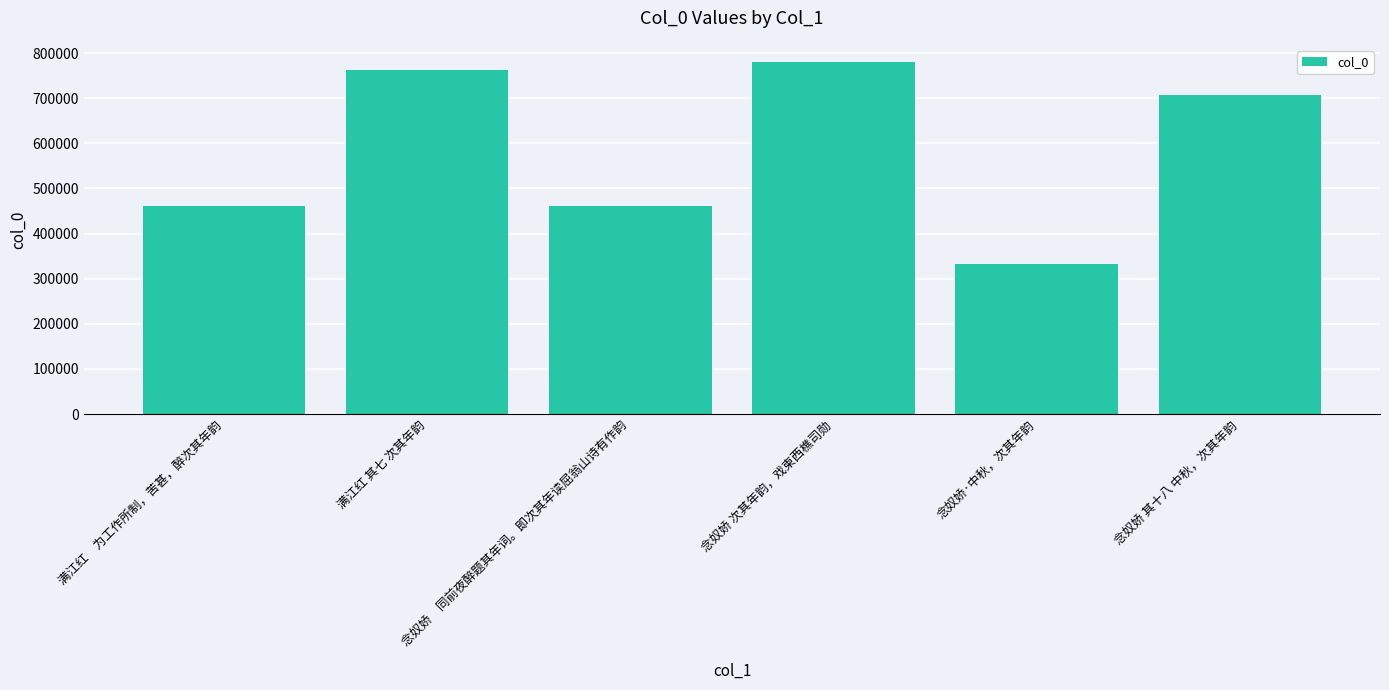

Are the bars horizontal?

No